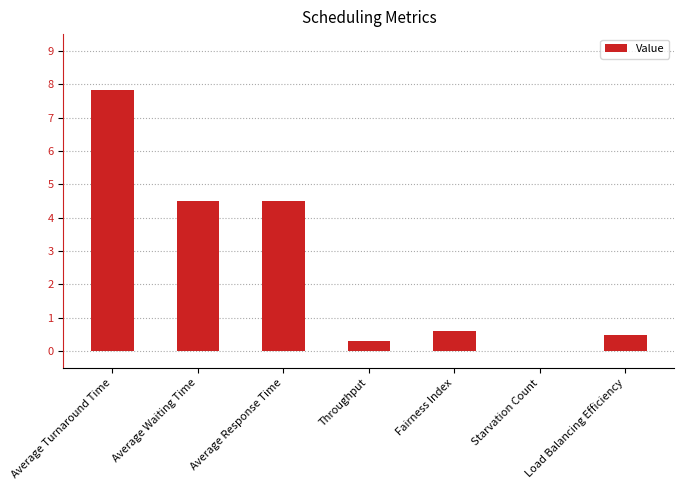

What is the approximate value at Throughput?

0.3